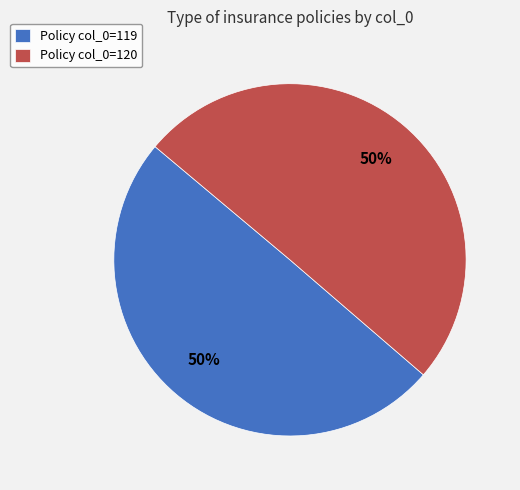

What is the ratio of the value at Policy col_0=120 to the value at Policy col_0=119?

1.0